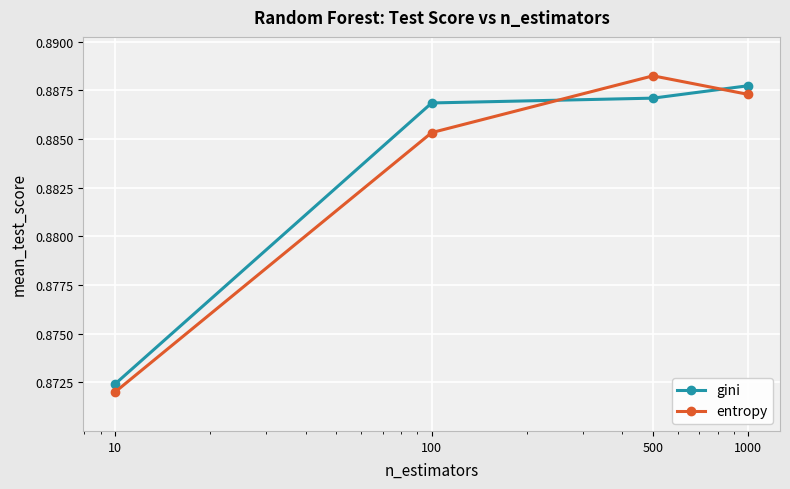

What is the sum of all gini values?

3.5